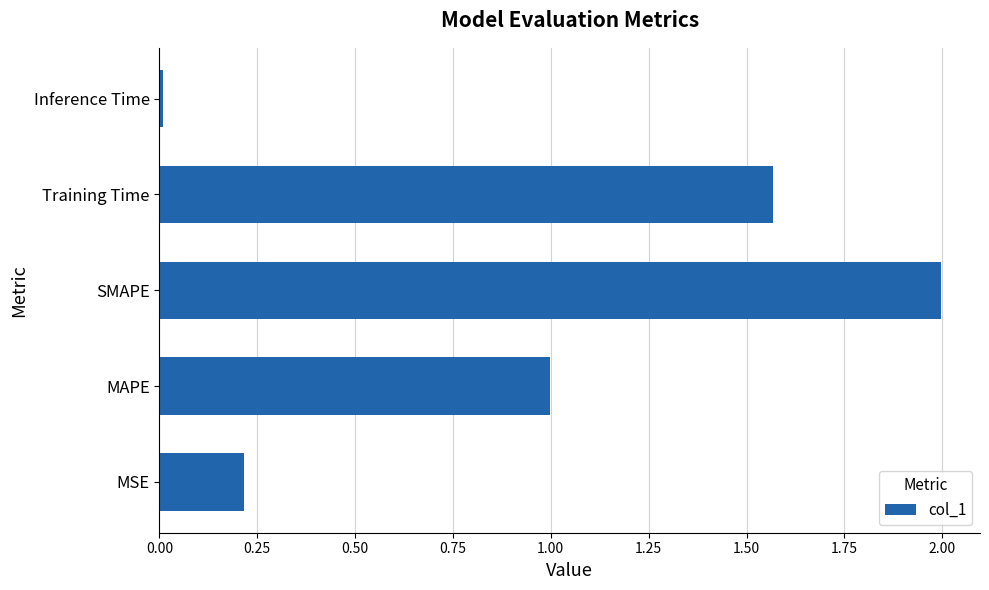

Is it true that the value at MAPE is 1.0?

True